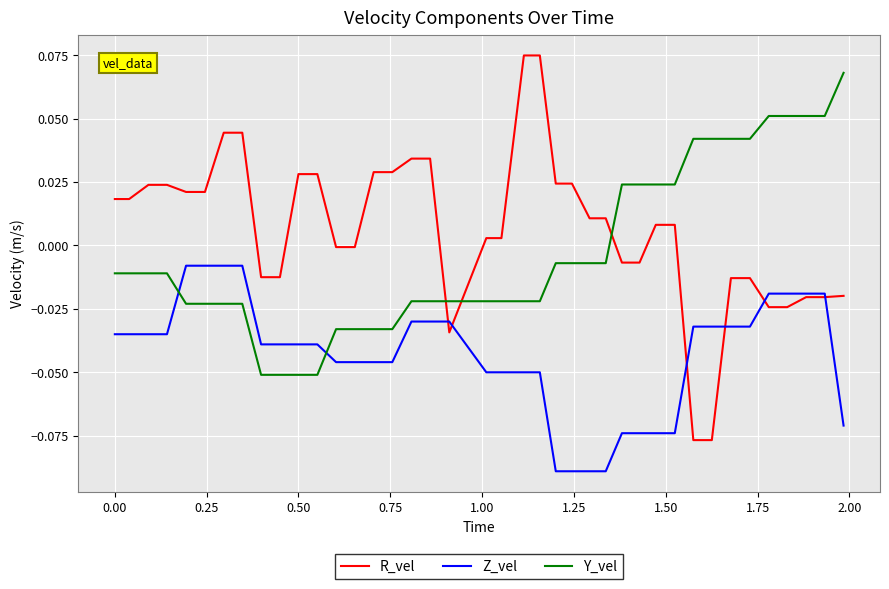

Which series ends up on top after the final intersection of Y_vel and R_vel?

Y_vel